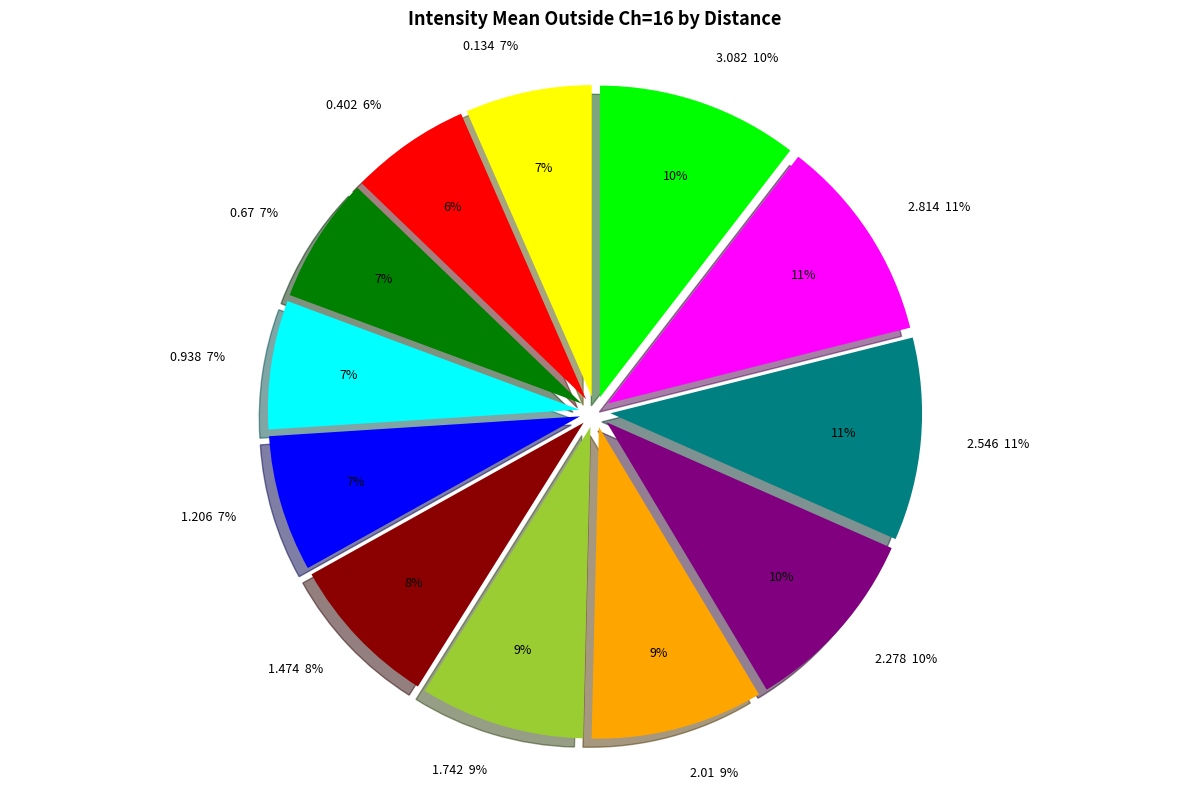

What is the smallest slice in the pie chart?

0.402